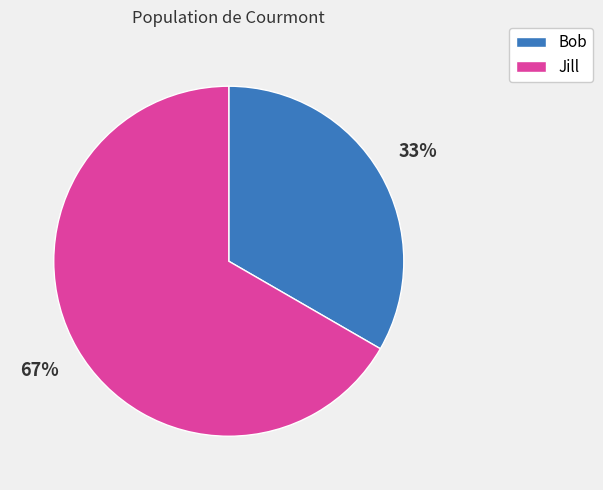

What is the ratio of the value at Jill to the value at Bob?

2.0